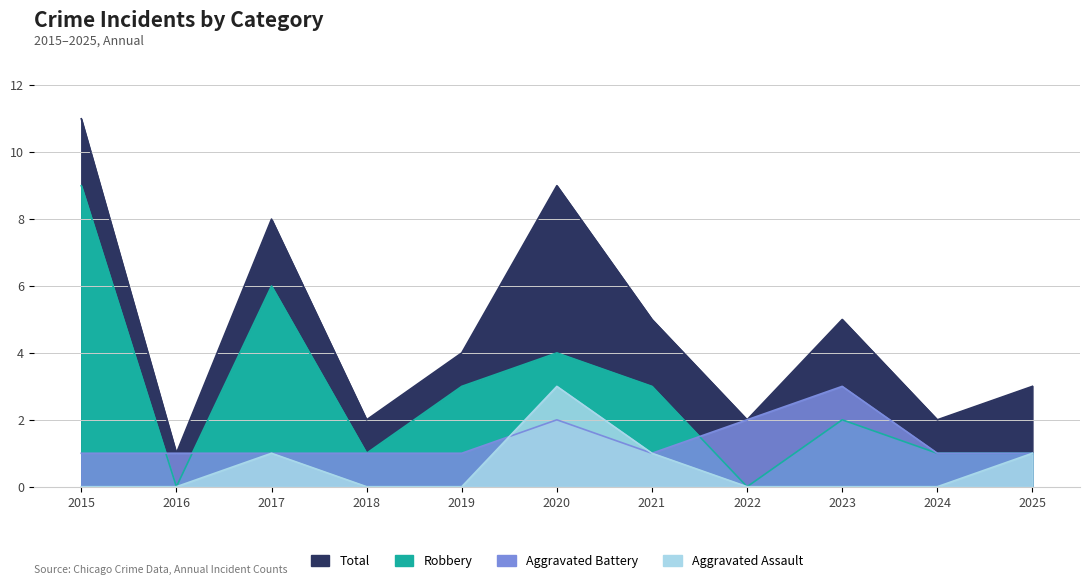

The value of Aggravated Battery at 2022 is 2. True or false?

True